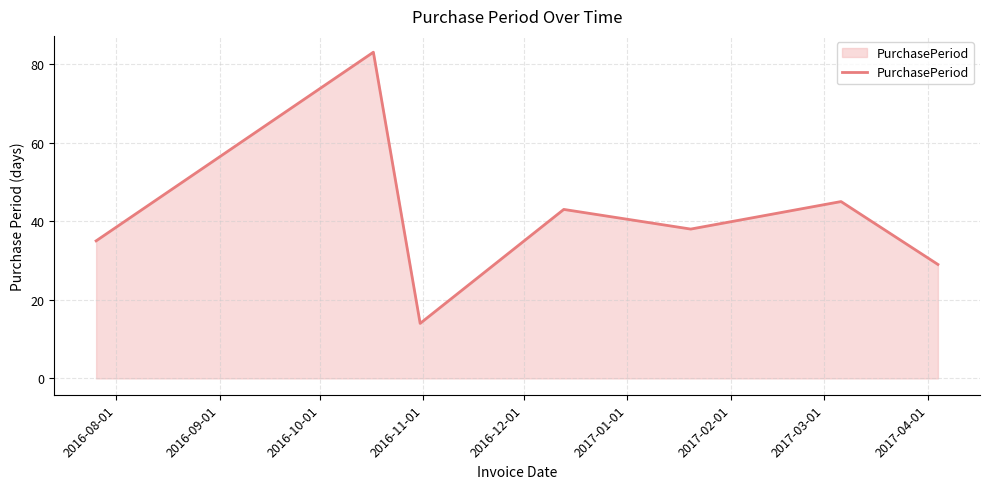

How many interior local valleys (lower than both neighbors) does the data have?

2